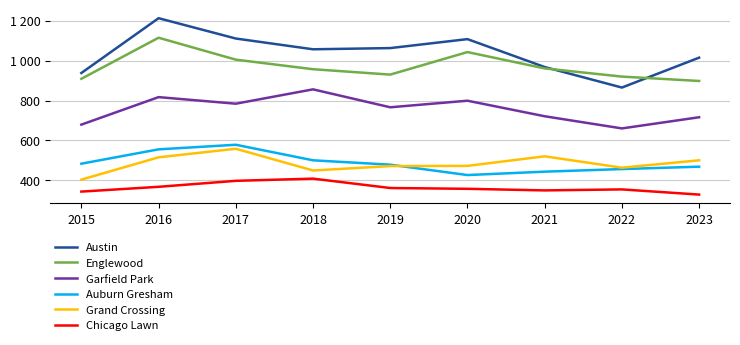

List the series in order of their peak value, highest first.

Austin, Englewood, Garfield Park, Auburn Gresham, Grand Crossing, Chicago Lawn